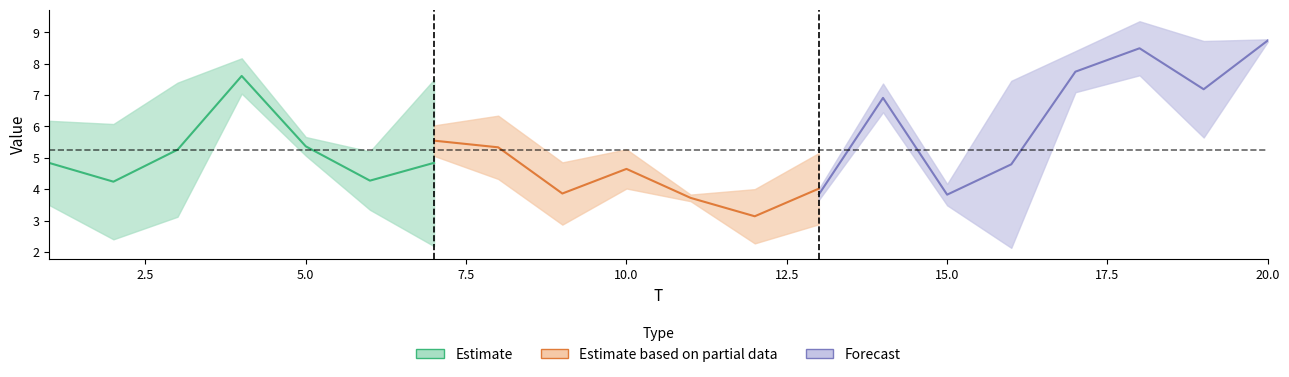

What is the minimum value shown in the chart?

2.0